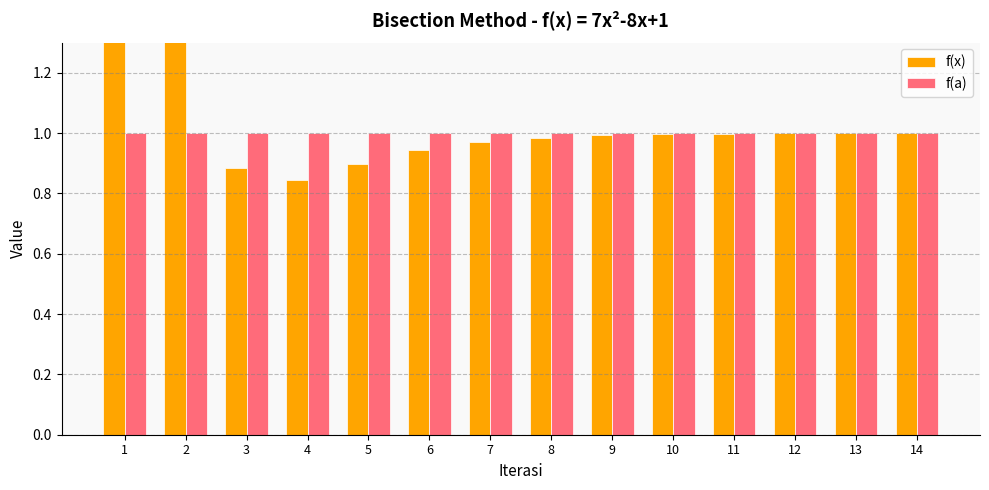

What is the maximum value shown in the chart?

5.1